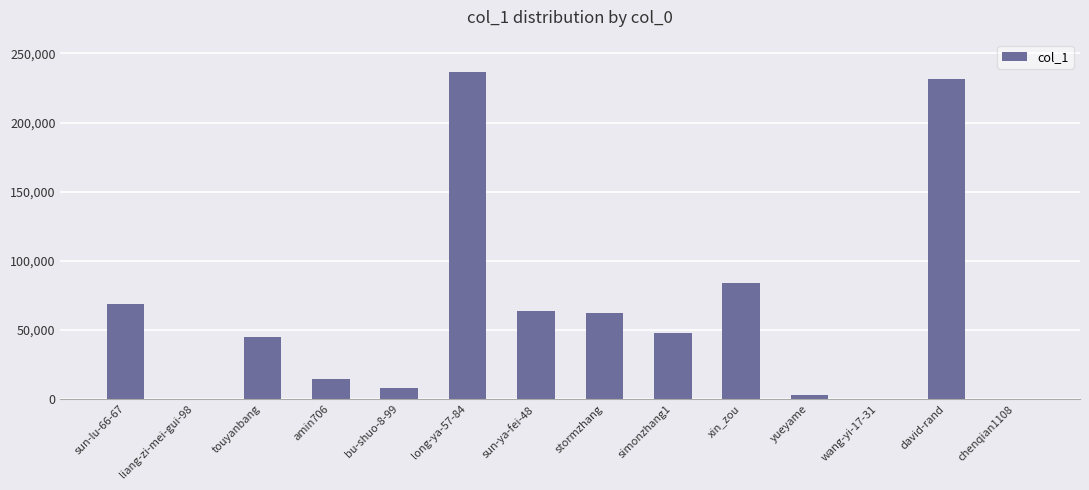

What is the sum of all values?

863915